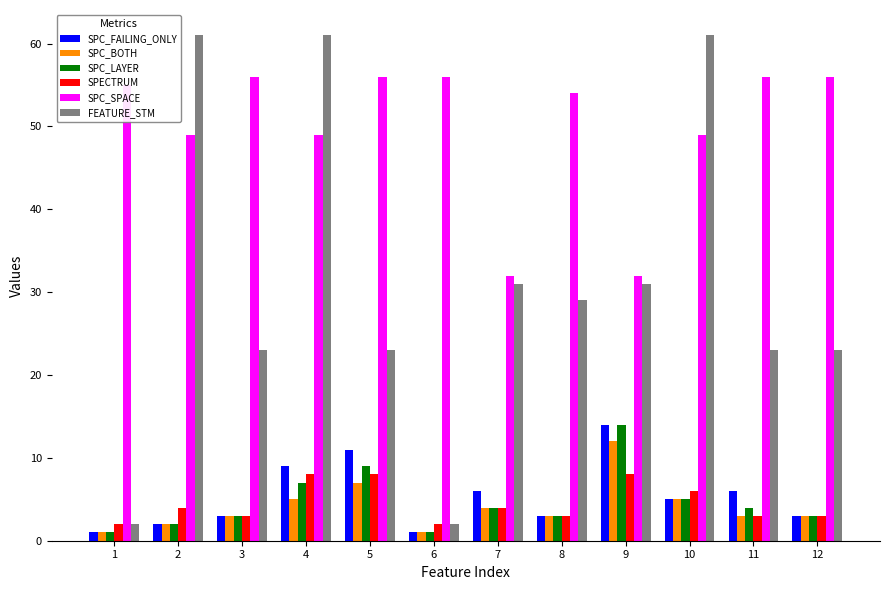

Reading left to right, extract all data points from this chart.

SPC_FAILING_ONLY: 1=1	2=2	3=3	4=9	5=11	6=1	7=6	8=3	9=14	10=5	11=6	12=3
SPC_BOTH: 1=1	2=2	3=3	4=5	5=7	6=1	7=4	8=3	9=12	10=5	11=3	12=3
SPC_LAYER: 1=1	2=2	3=3	4=7	5=9	6=1	7=4	8=3	9=14	10=5	11=4	12=3
SPECTRUM: 1=2	2=4	3=3	4=8	5=8	6=2	7=4	8=3	9=8	10=6	11=3	12=3
SPC_SPACE: 1=55	2=49	3=56	4=49	5=56	6=56	7=32	8=54	9=32	10=49	11=56	12=56
FEATURE_STM: 1=2	2=61	3=23	4=61	5=23	6=2	7=31	8=29	9=31	10=61	11=23	12=23